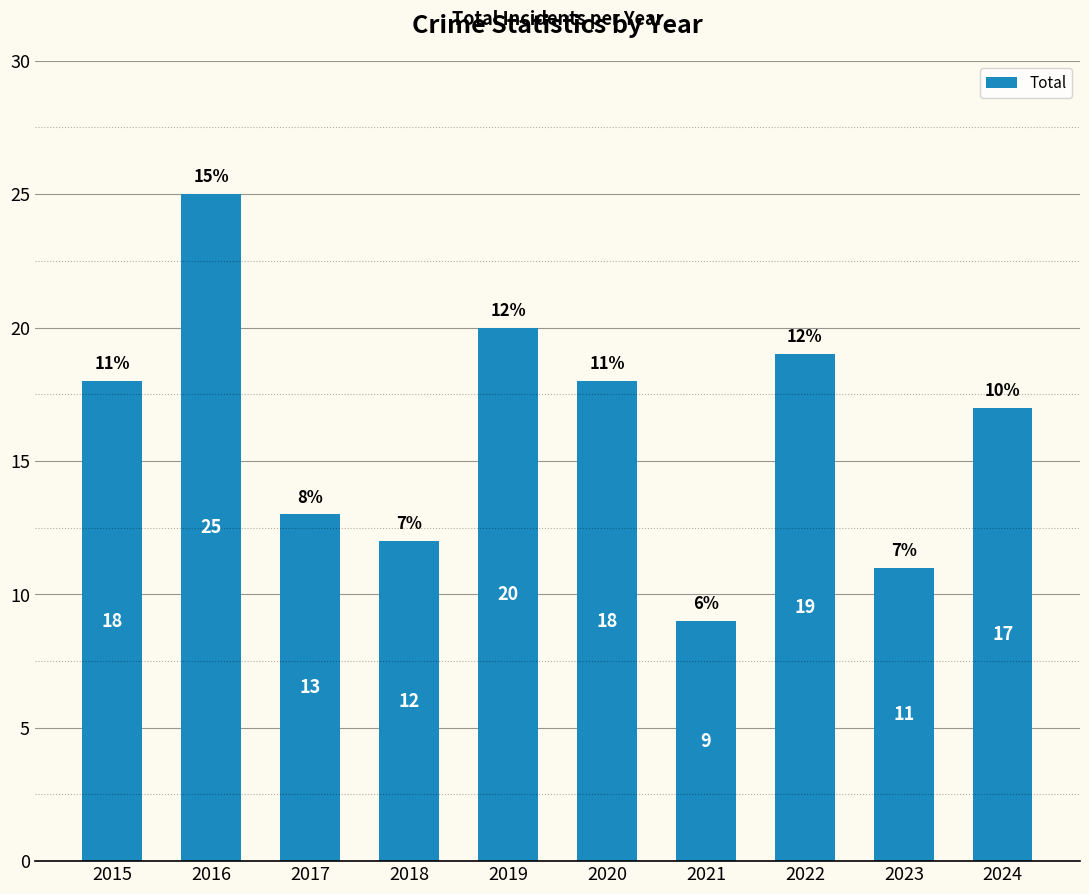

What is the minimum value shown in the chart?

9